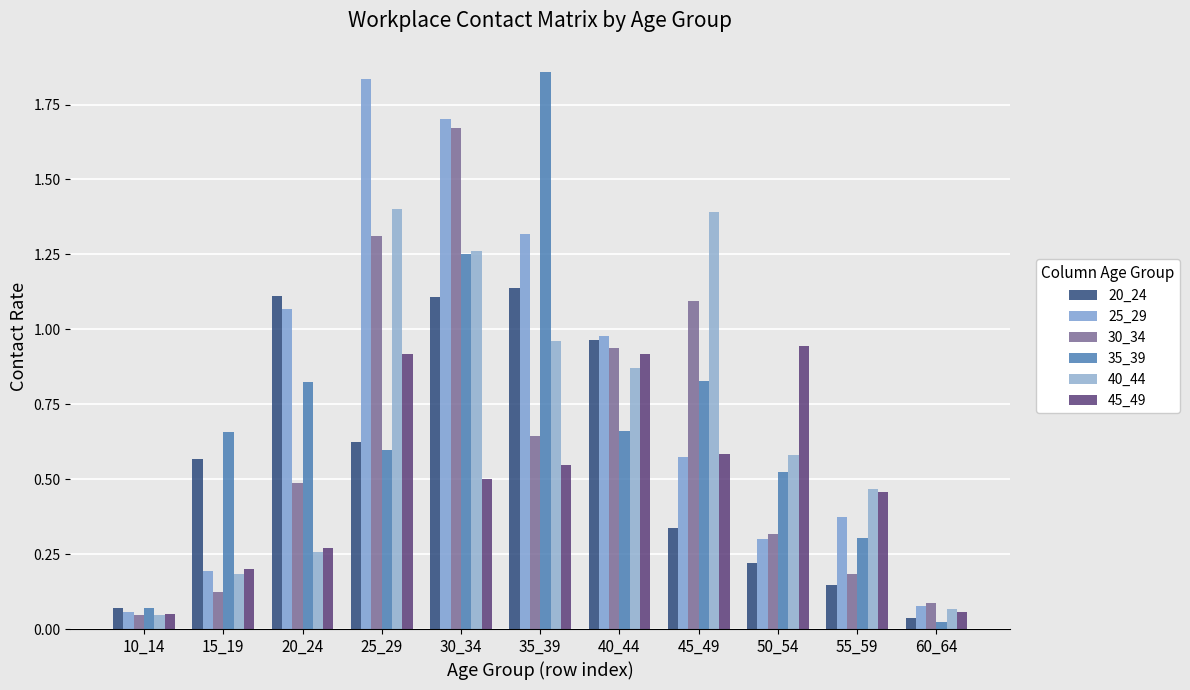

The value of 35_39 at 35_39 is 2.8. True or false?

False